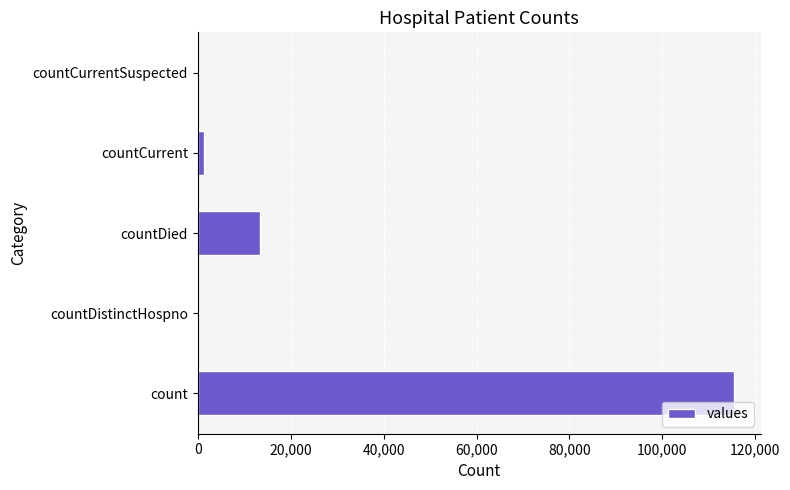

Does the chart contain stacked bars?

No